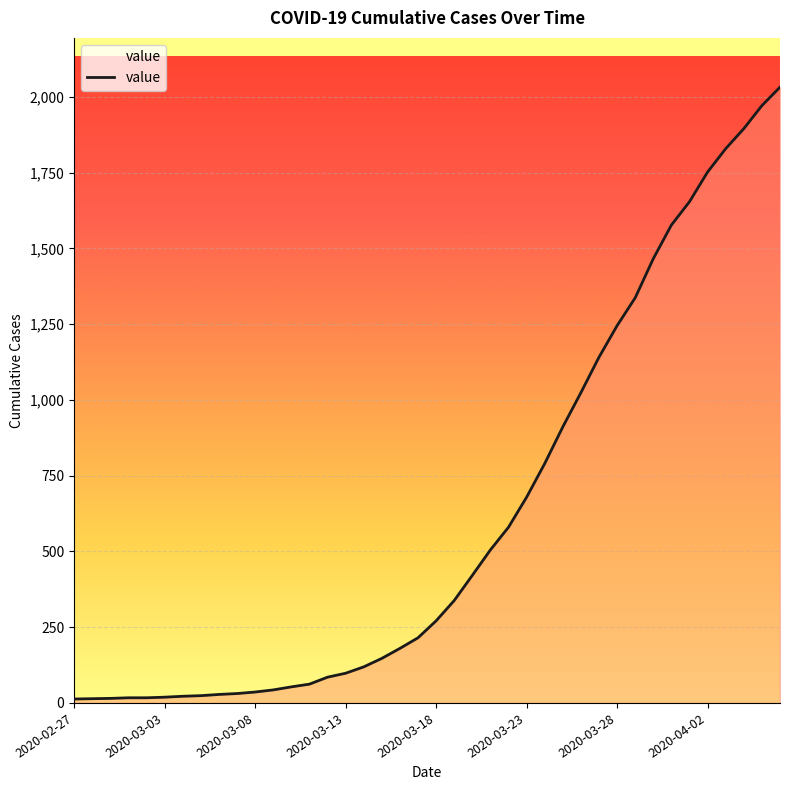

How many lines are shown in the chart?

1